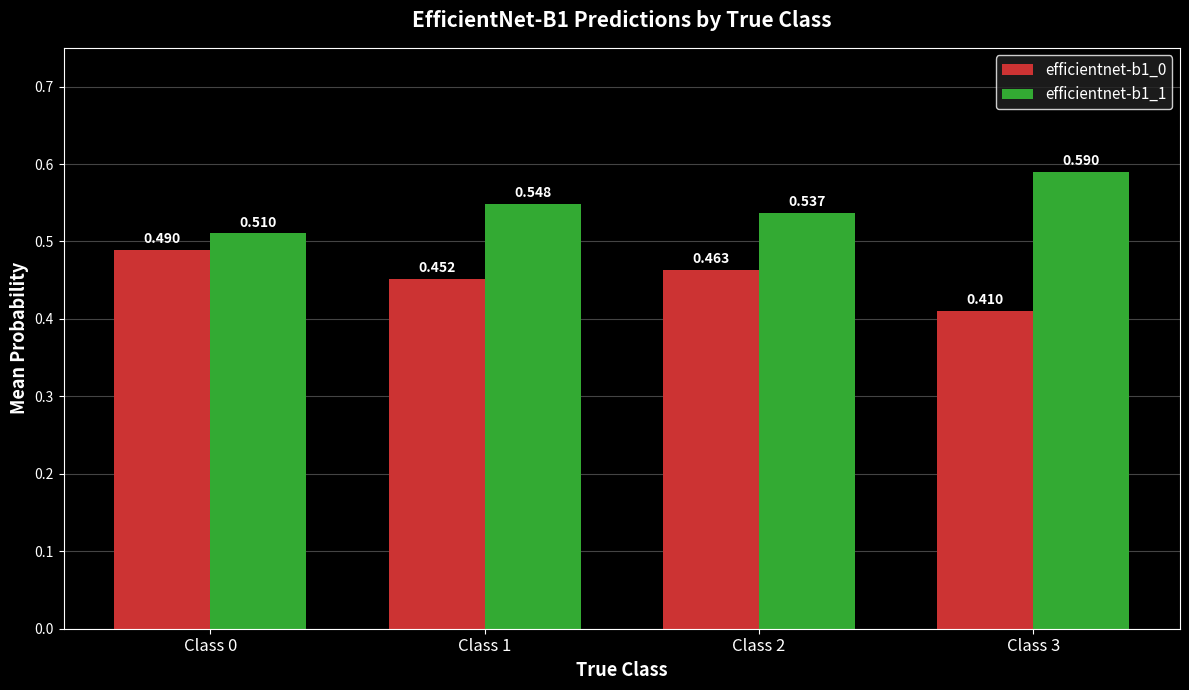

Is the value of efficientnet-b1_0 at Class 1 greater than the value of efficientnet-b1_1 at Class 0?

No